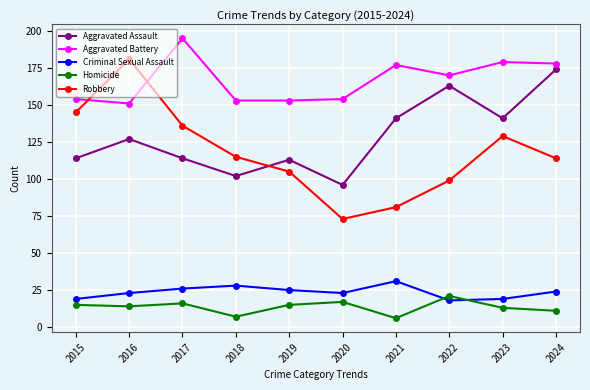

After their last crossing, which series has the higher values: Aggravated Assault or Robbery?

Aggravated Assault